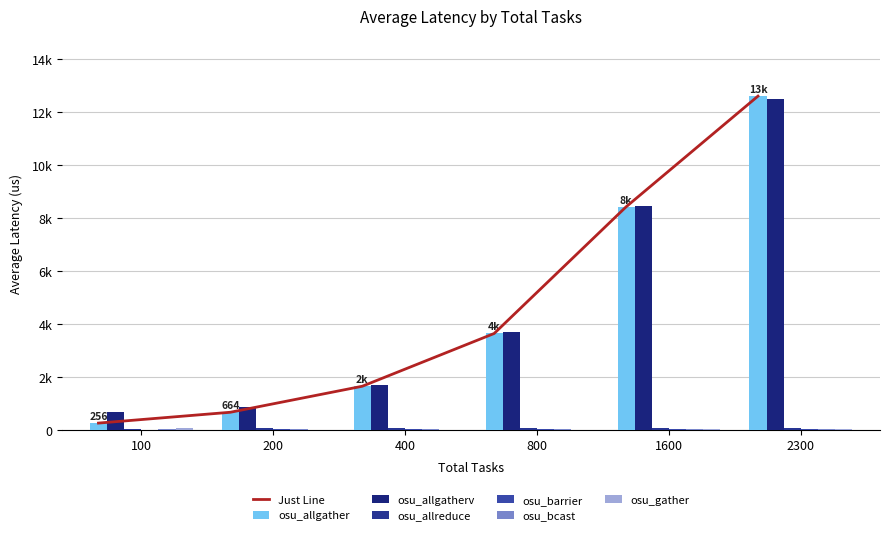

At 800, list the series in order from largest to smallest.

osu_allgatherv, osu_allgather, osu_allreduce, osu_bcast, osu_barrier, osu_gather